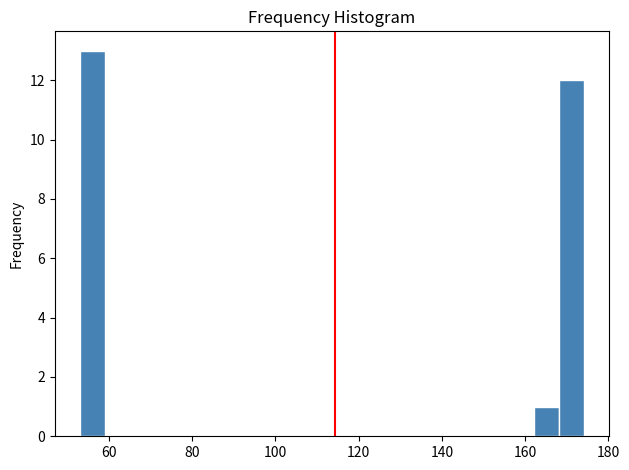

Around what value on the x-axis is the tallest bar? Give the approximate position of its centre, as read against the axis.

56